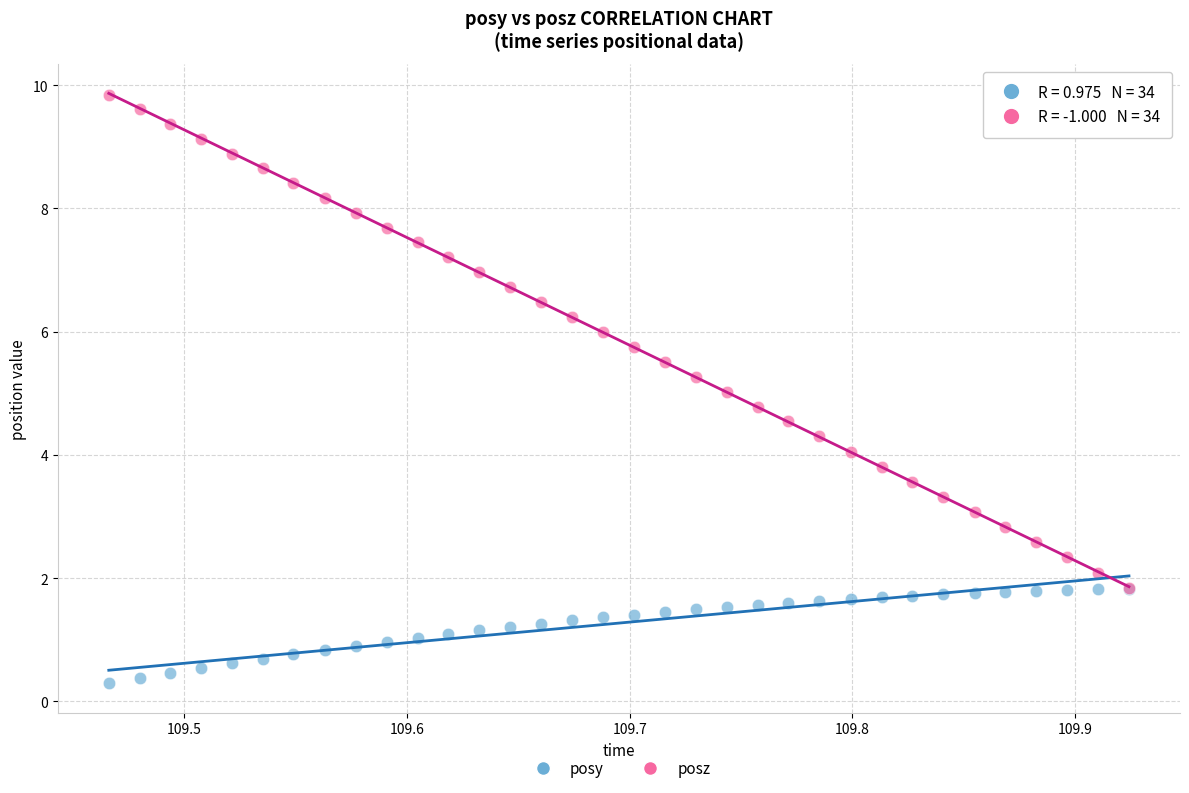

Which series contains the highest Y value?

posz